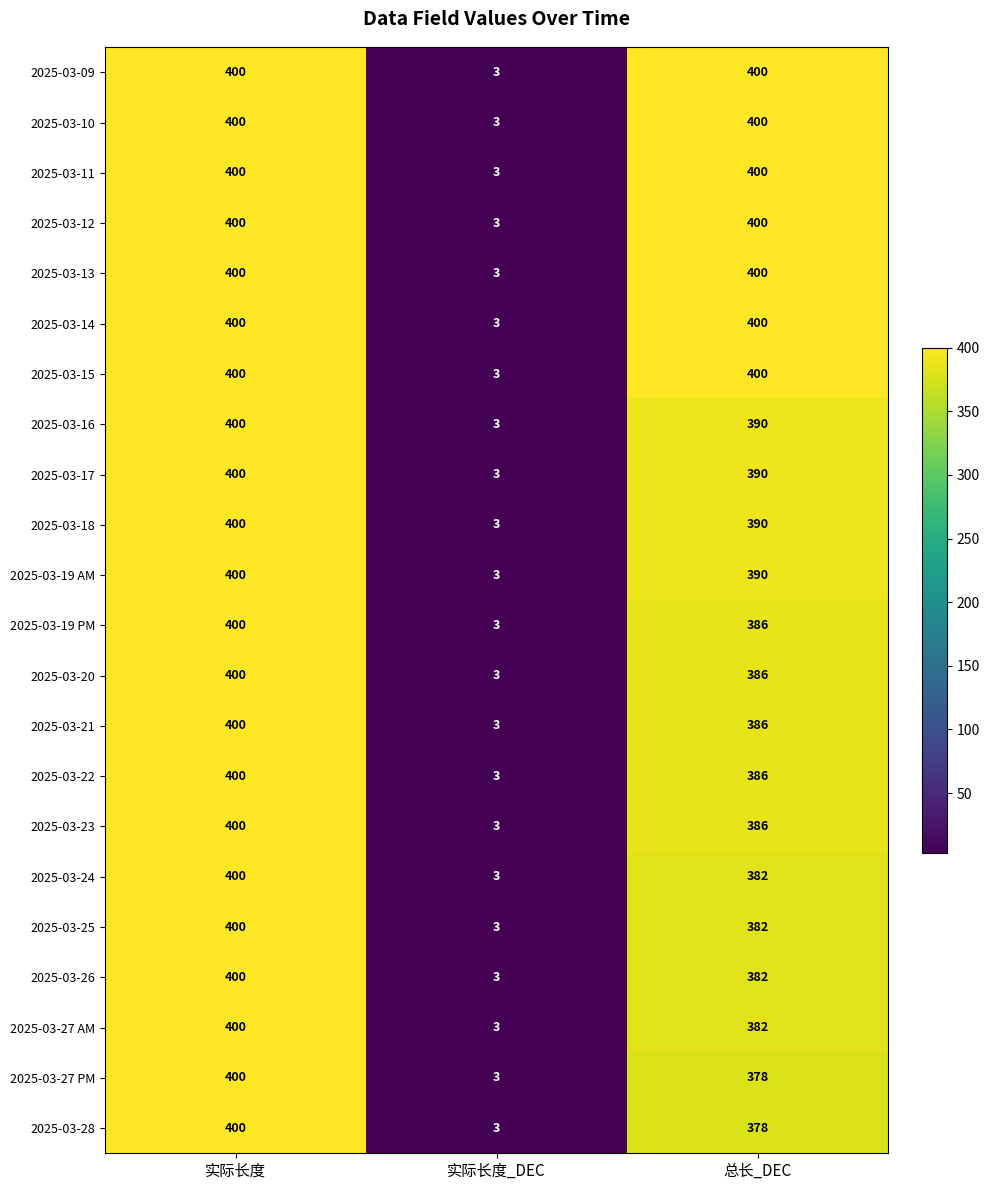

How many series are shown in this chart?

22